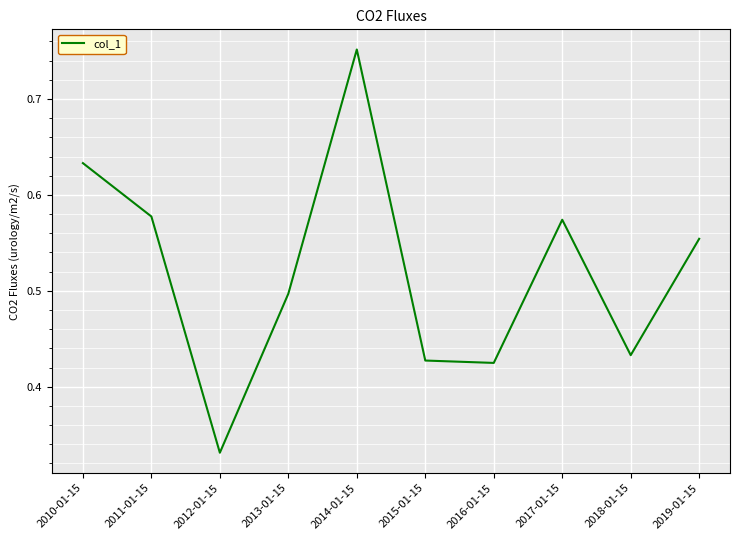

What position from the right is 2014-01-15?

6